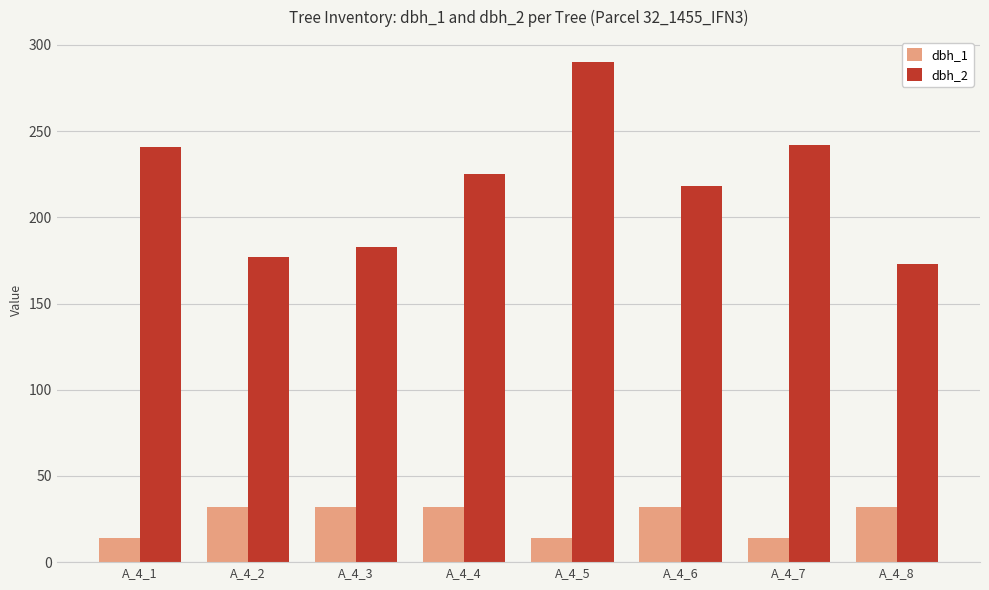

At which category is the sum across all series the highest?

A_4_5